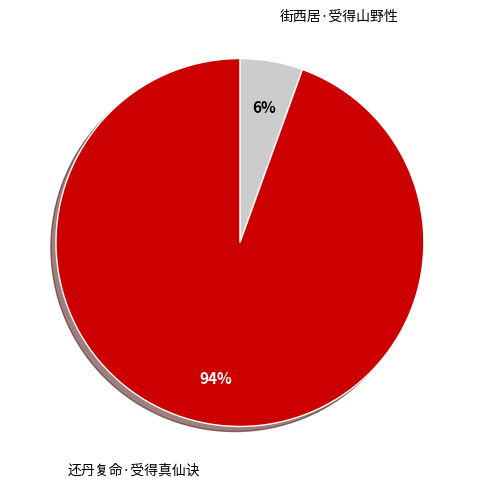

Count the number of slices in the pie.

2